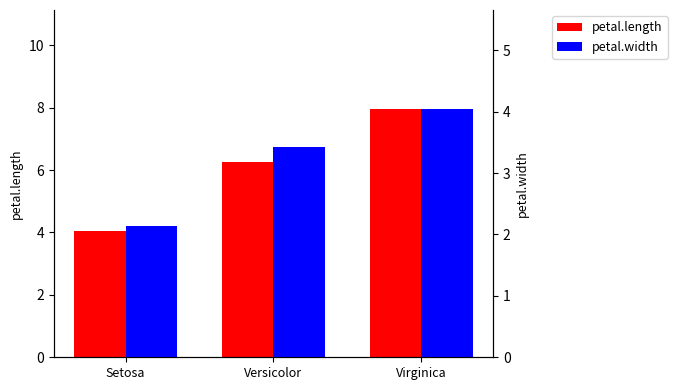

At which label is petal.width closest to 3?

Versicolor